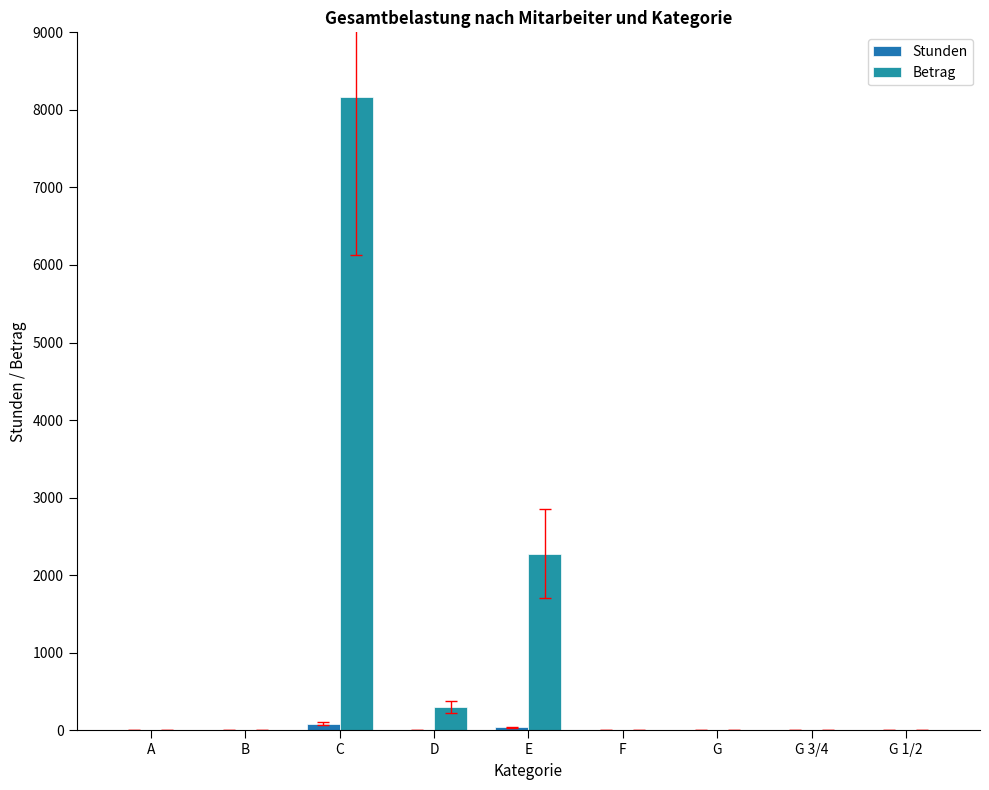

Does the chart contain stacked bars?

No